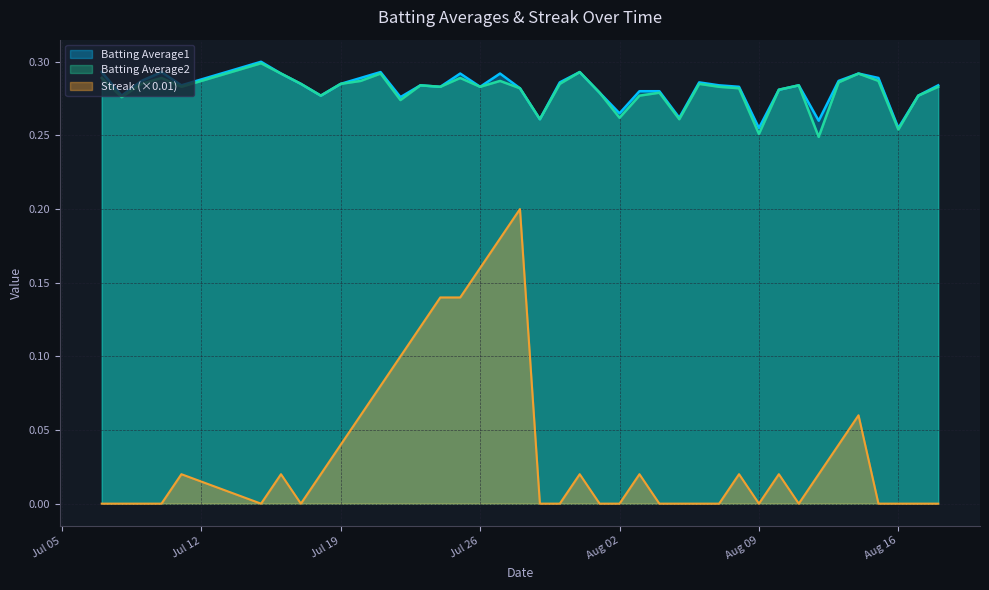

At which category is the sum across all series the highest?

2010-07-28